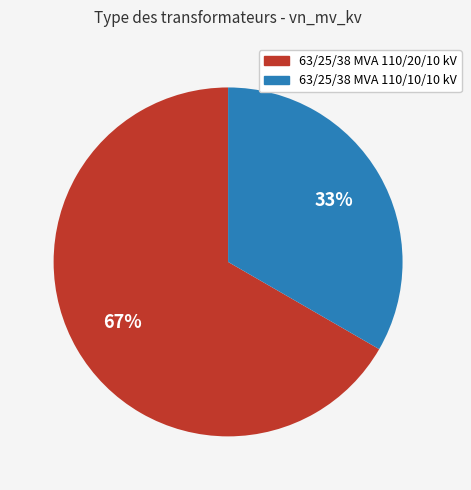

Rank the categories by value from highest to lowest.

63/25/38 MVA 110/20/10 kV, 63/25/38 MVA 110/10/10 kV